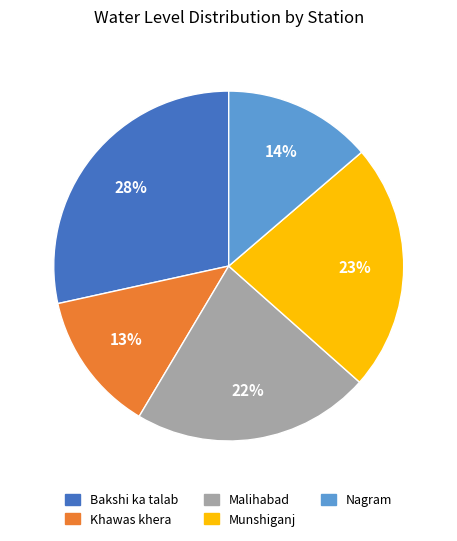

Rank the categories by value from lowest to highest.

Khawas khera, Nagram, Malihabad, Munshiganj, Bakshi ka talab